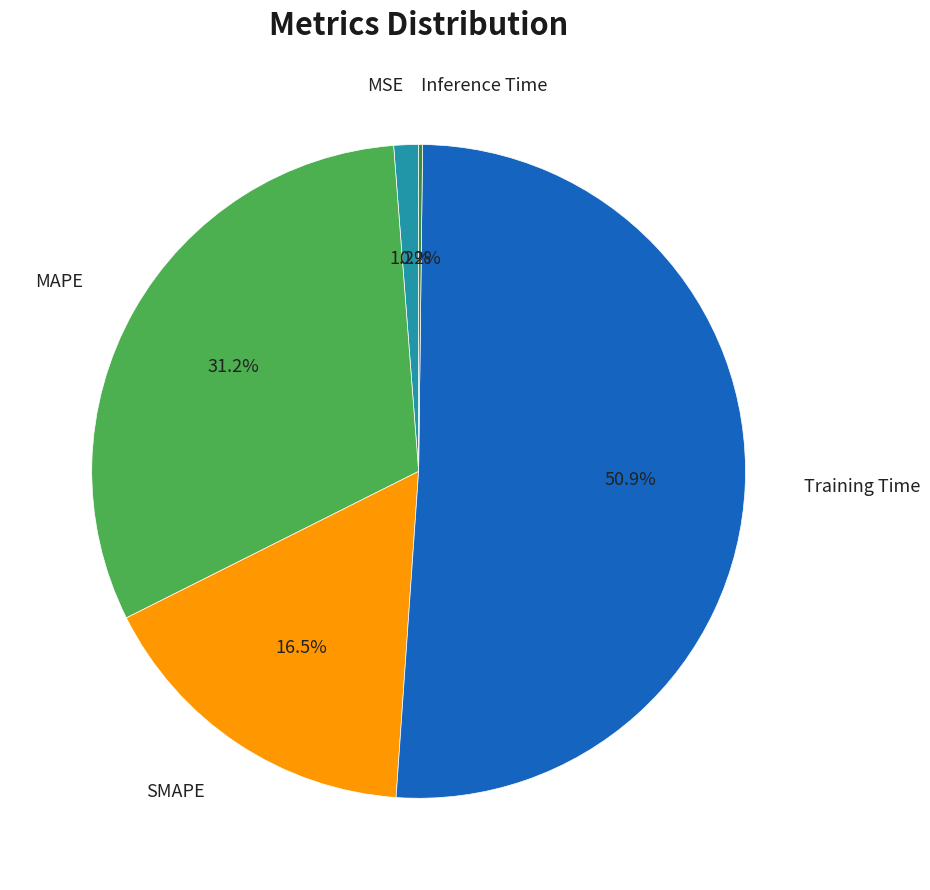

To the nearest percent, what portion does MAPE represent?

31%